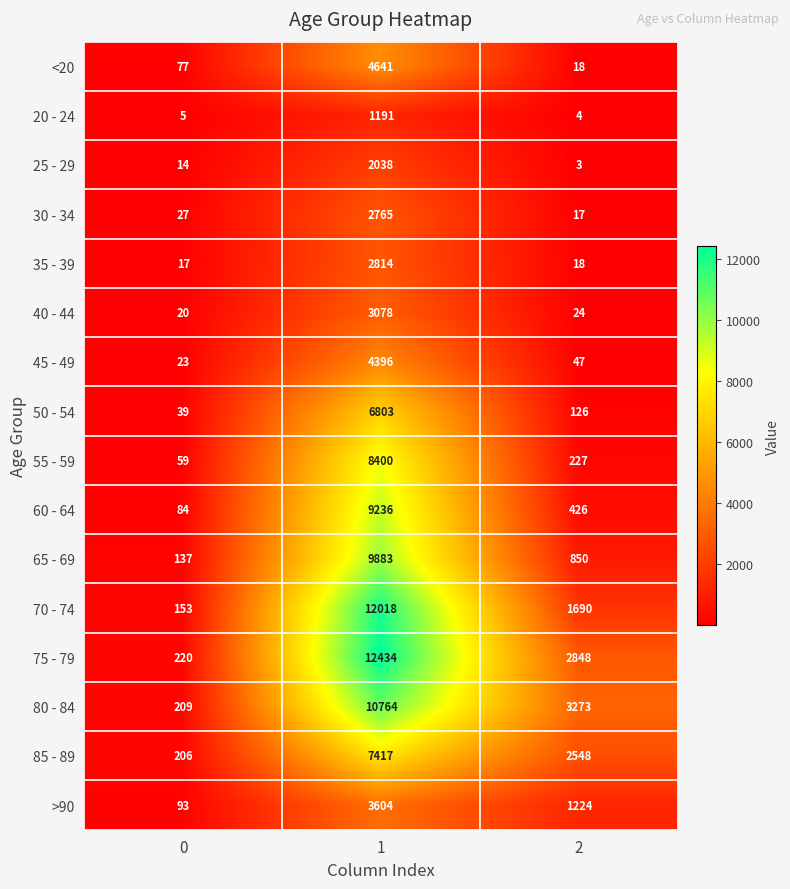

At which category does the chart reach its peak across all series?

1